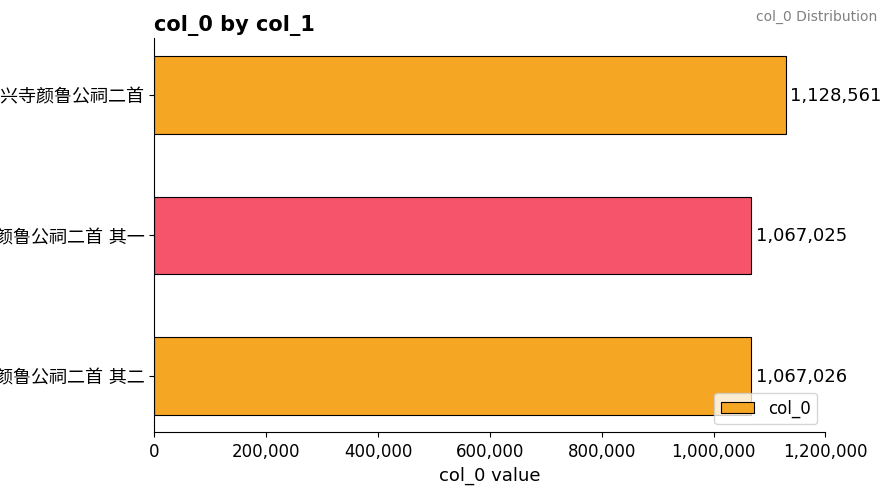

What is the minimum value shown in the chart?

1067025